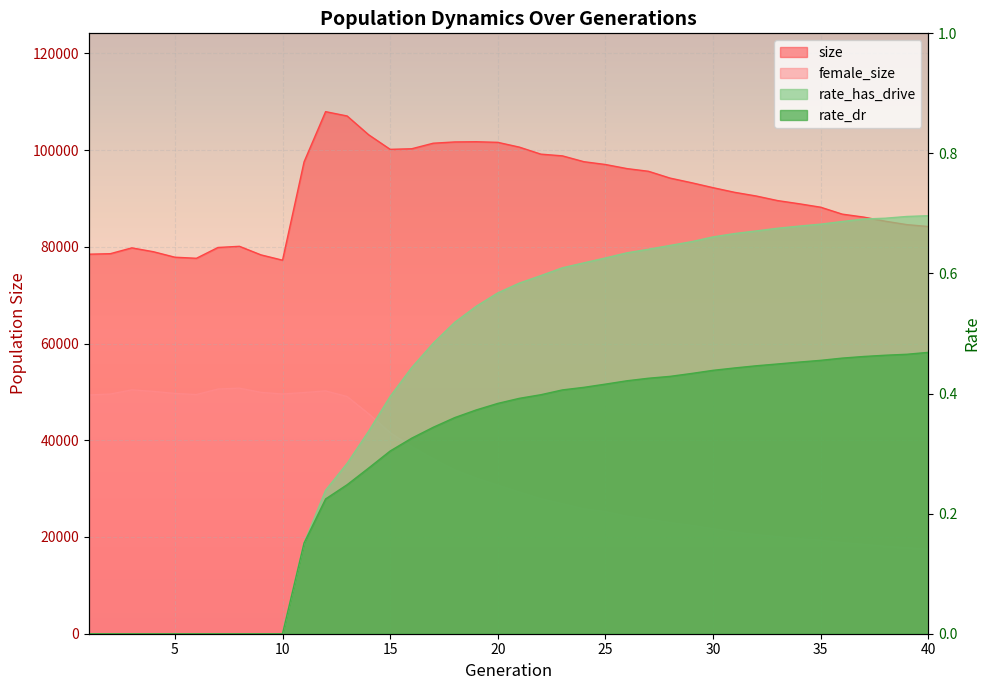

The value of rate_has_drive at 15 is 0.5. True or false?

False